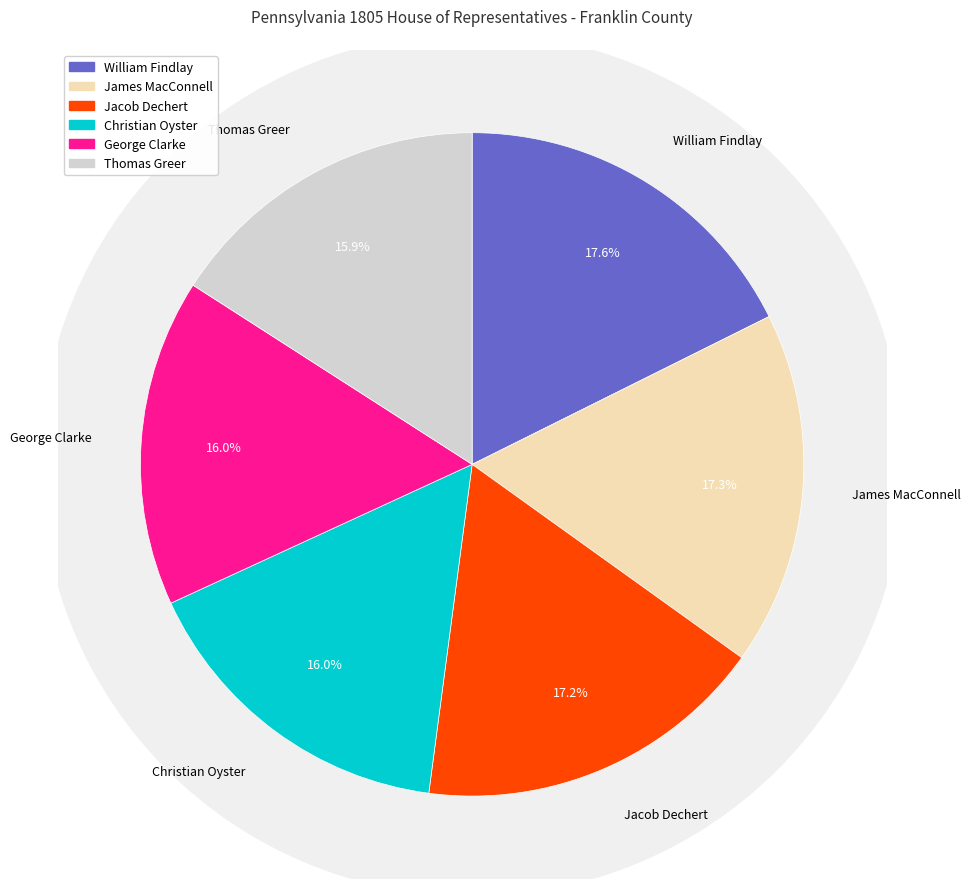

Approximately how many times larger is the value at James MacConnell compared to Jacob Dechert?

1.0